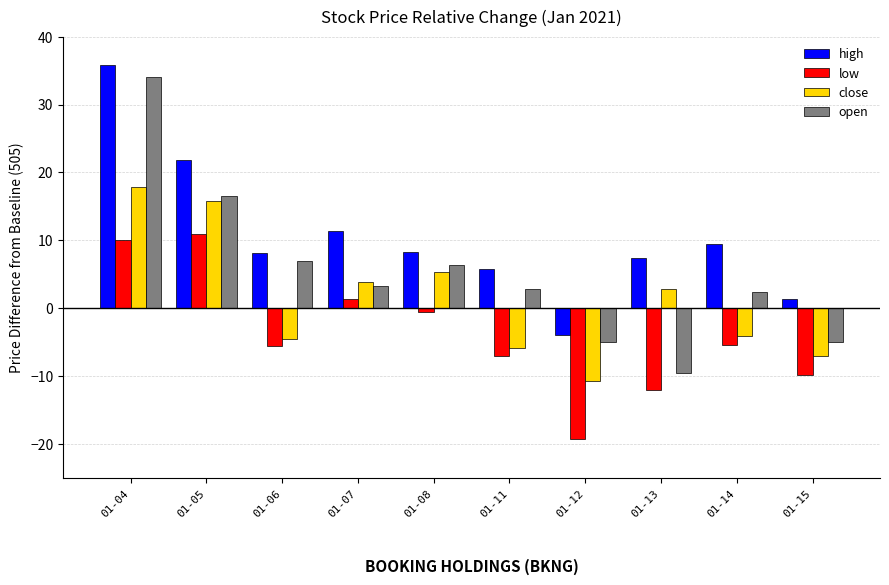

Which series has the largest total across all categories?

high